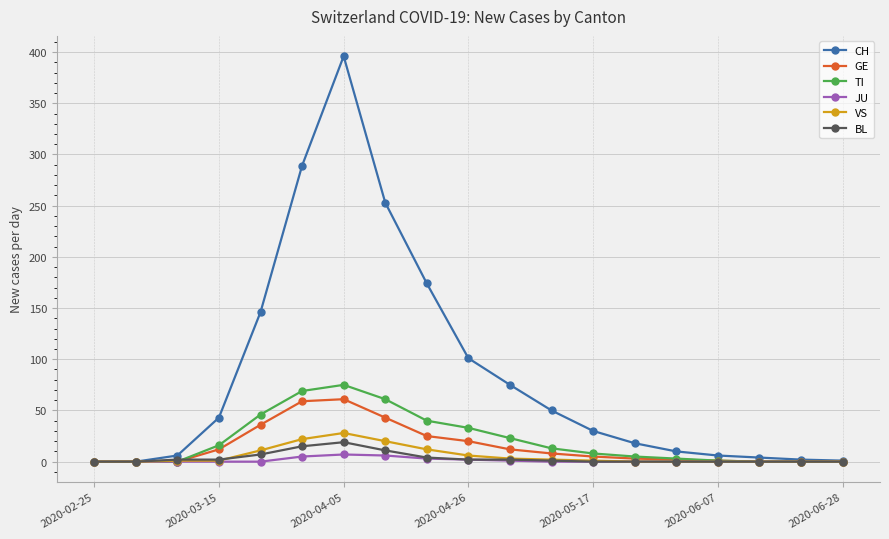

What is the maximum value shown in the chart?

396